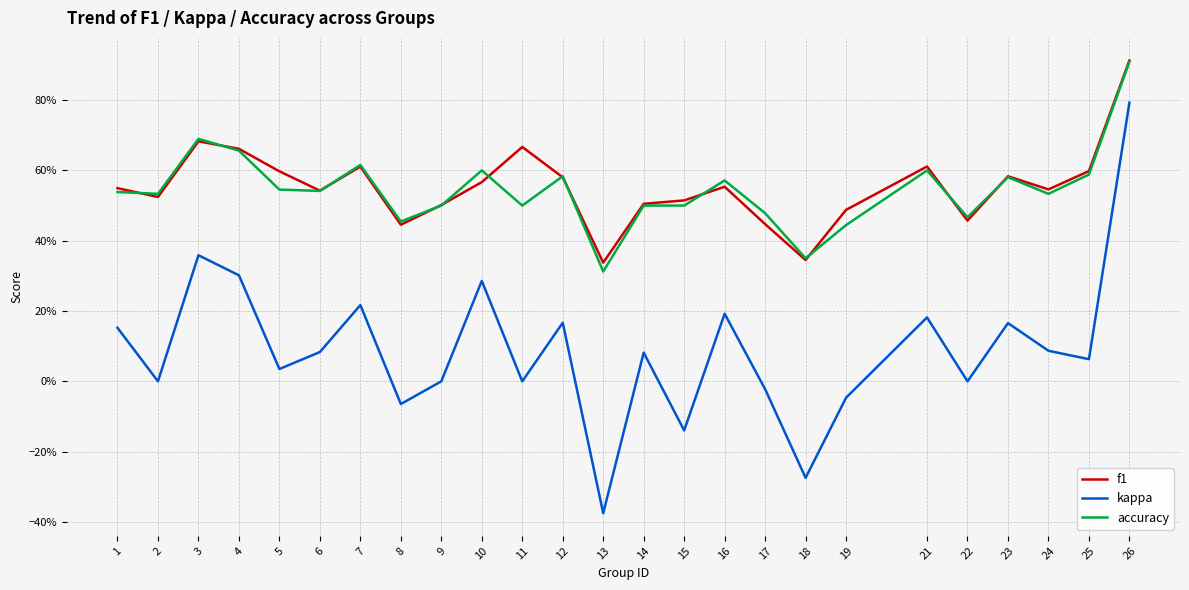

What value does the accuracy series have at 12?

0.6